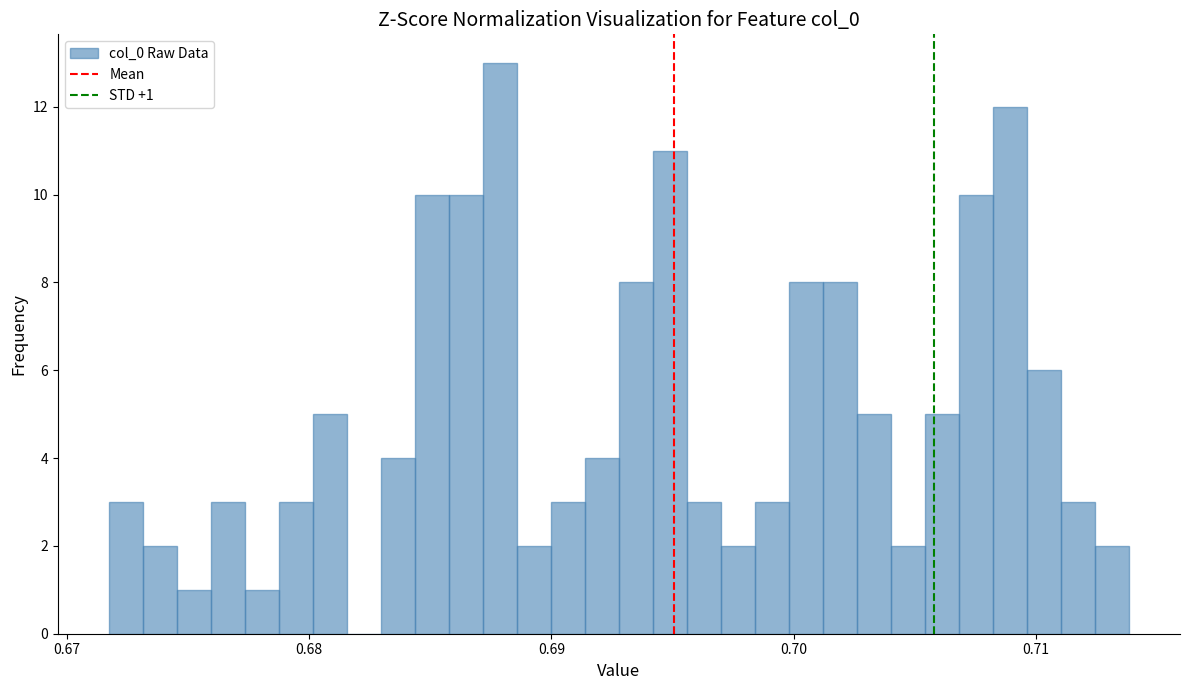

Read against the x-axis, roughly where is the centre of the tallest bar?

0.688